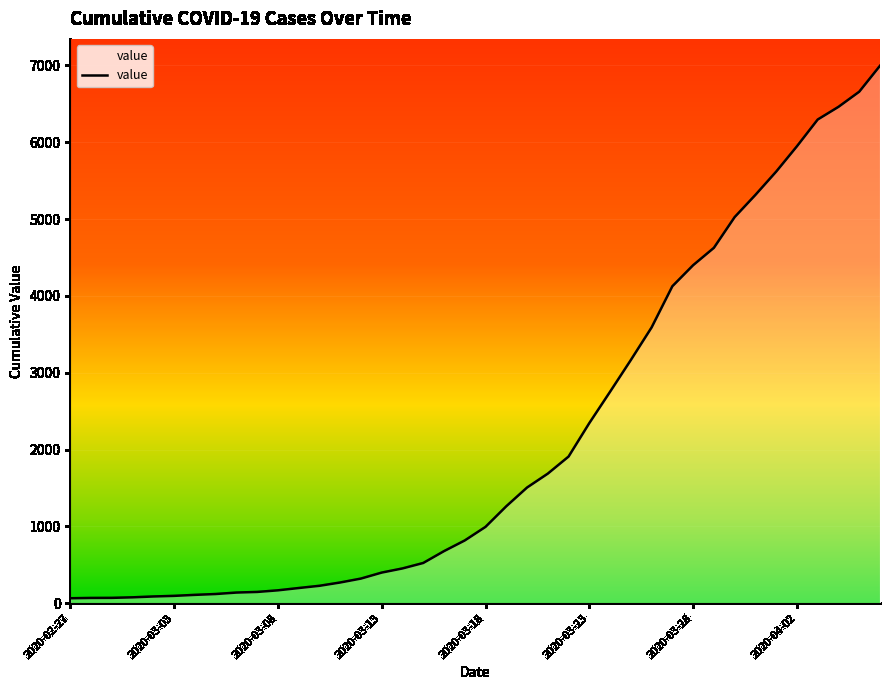

What is the greatest value displayed?

6995